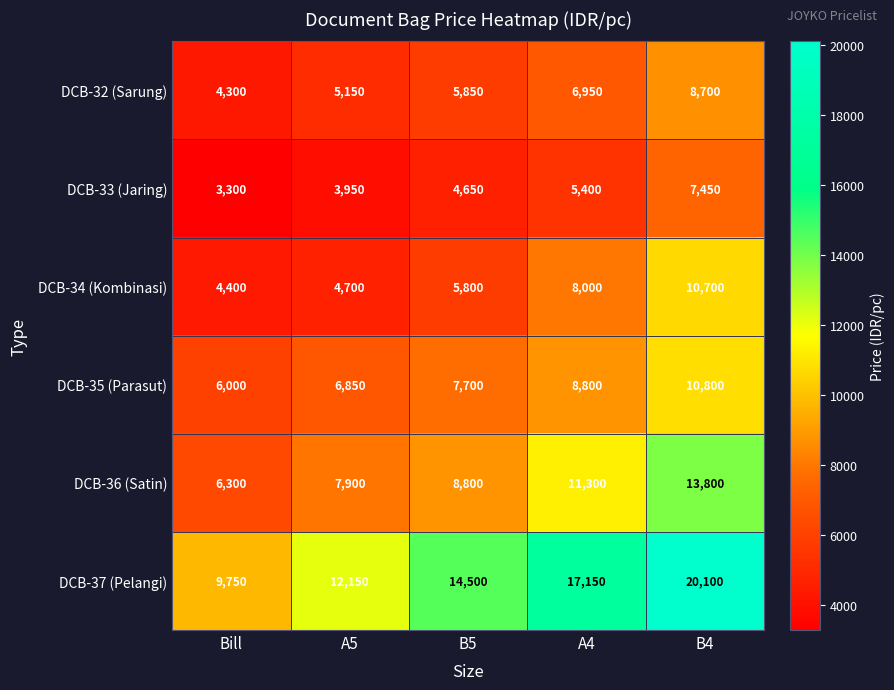

What is the greatest value displayed?

20100